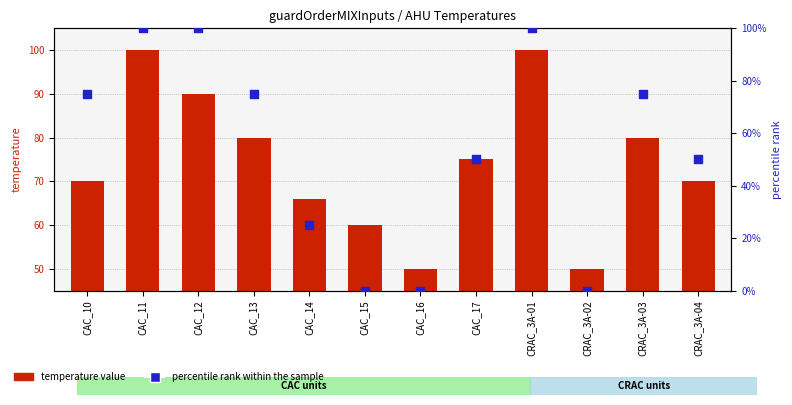

Which series contains the highest Y value?

temperature value